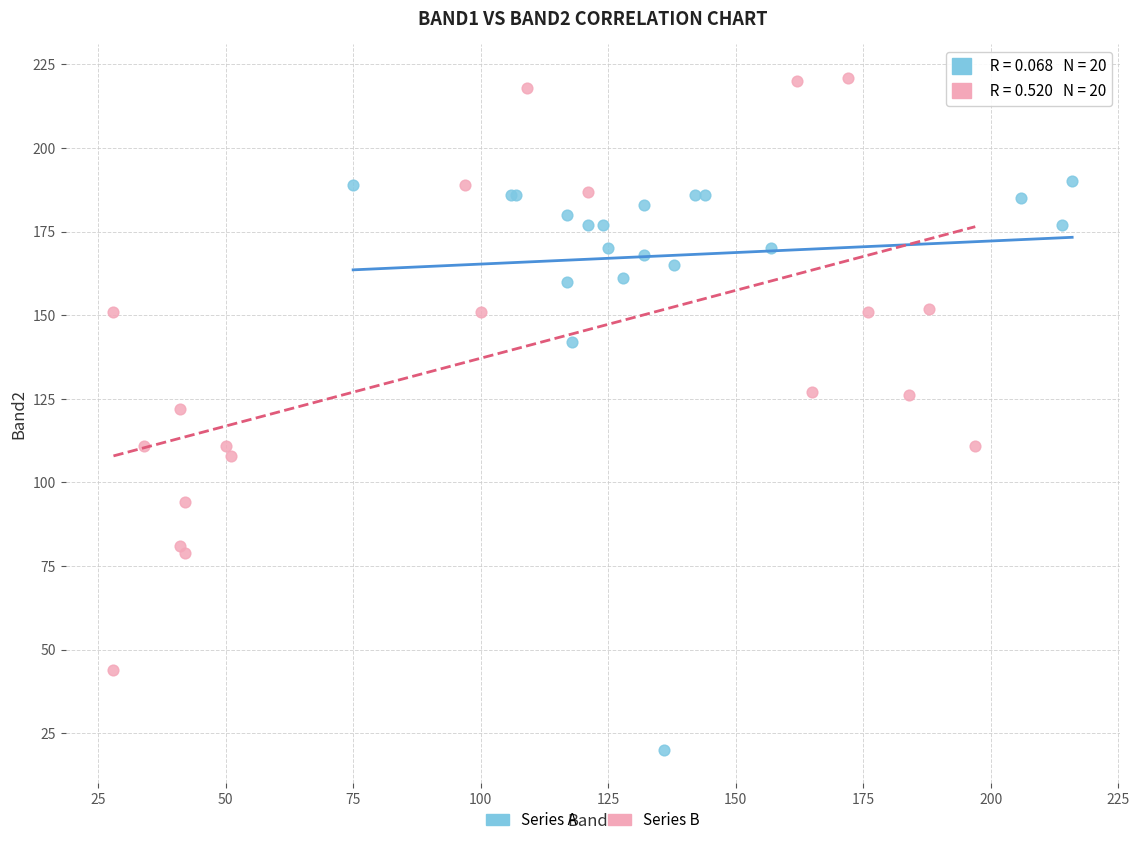

What are all the series names shown in the legend?

Series A, Series B